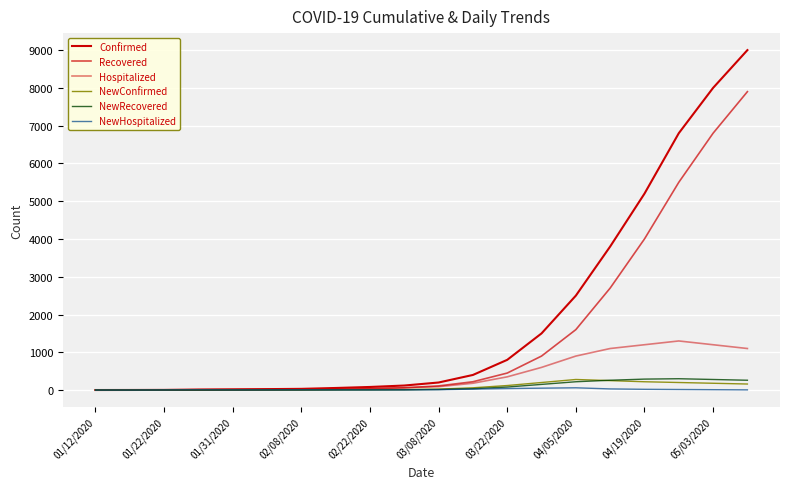

Does the chart have visible grid lines?

Yes